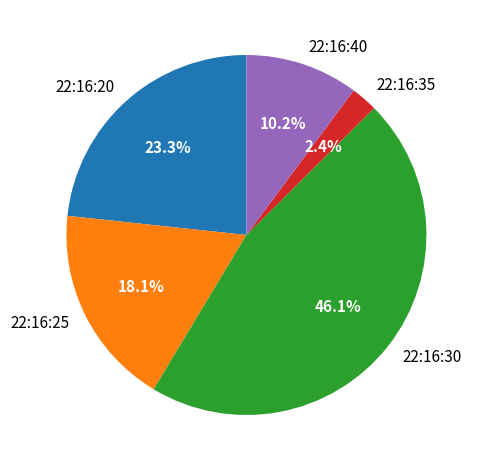

The 22:16:20 slice represents 23% of the pie. True or false?

True